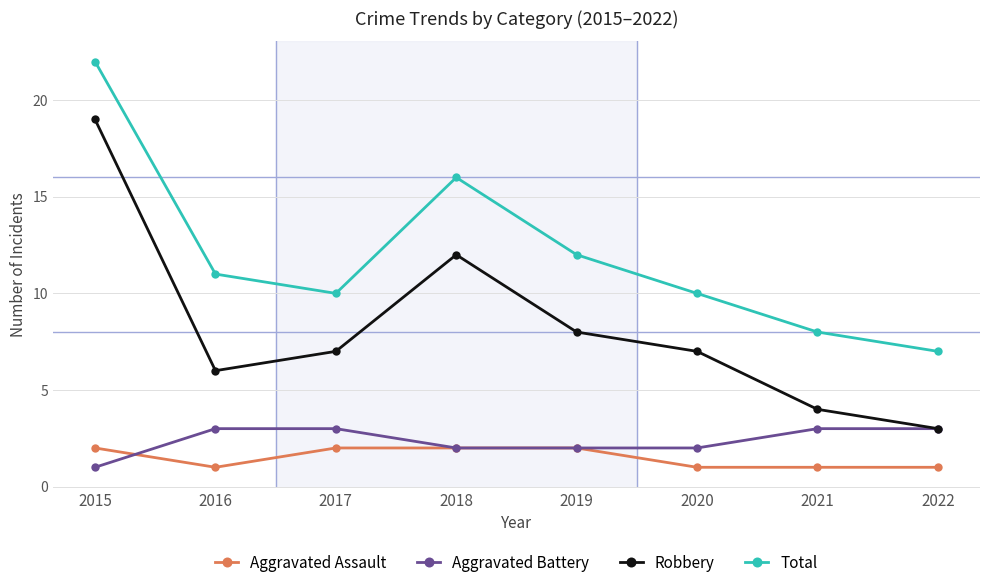

What is the difference between the Aggravated Assault values at 2019 and 2021?

1